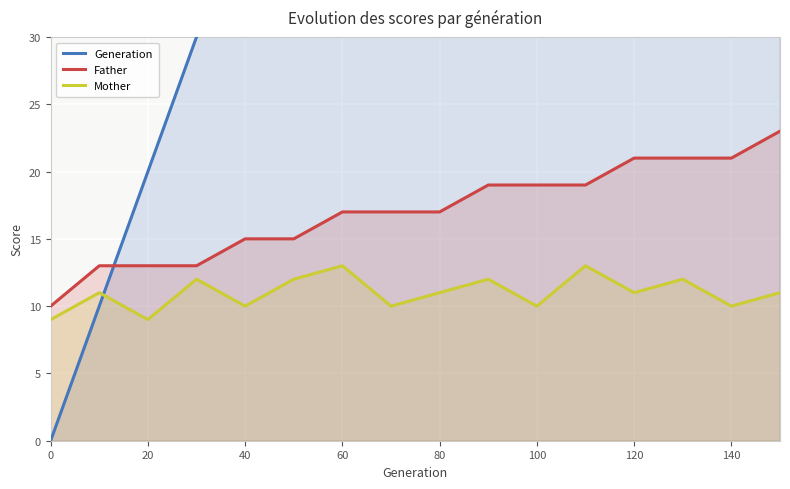

True or false: Generation has more than 0 interior local peaks.

False